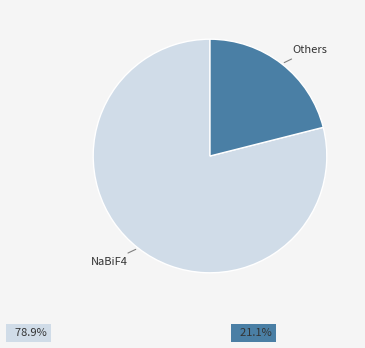

Combined, do NaBiF4 and Others account for over 50%?

Yes